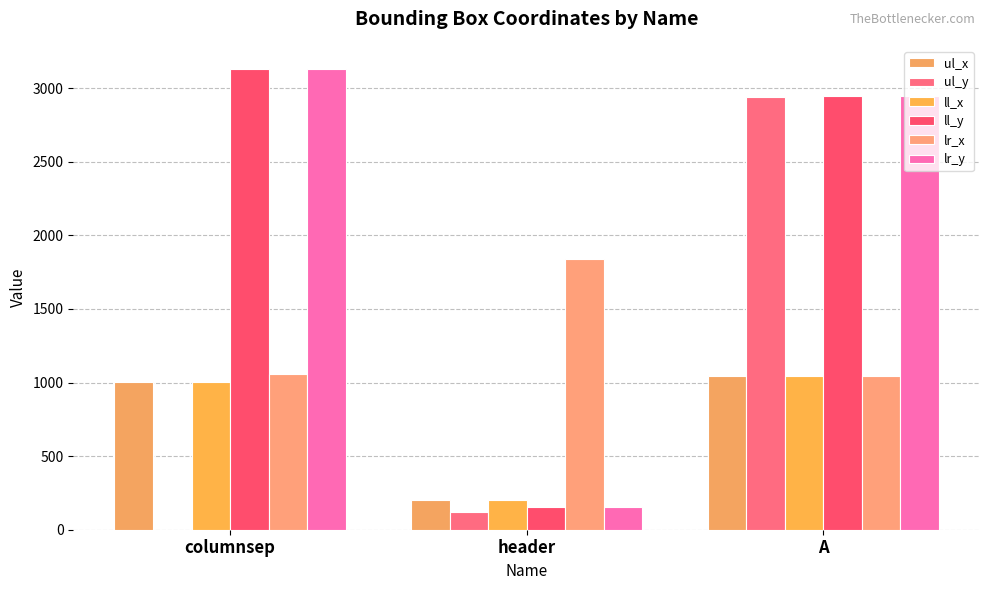

Count the number of data series in this chart.

6